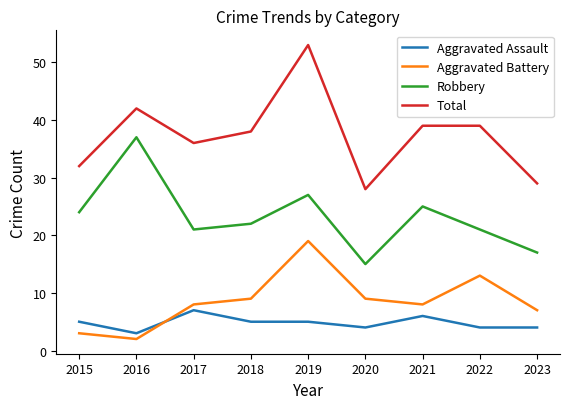

True or false: Robbery and Aggravated Battery intersect in this chart.

False